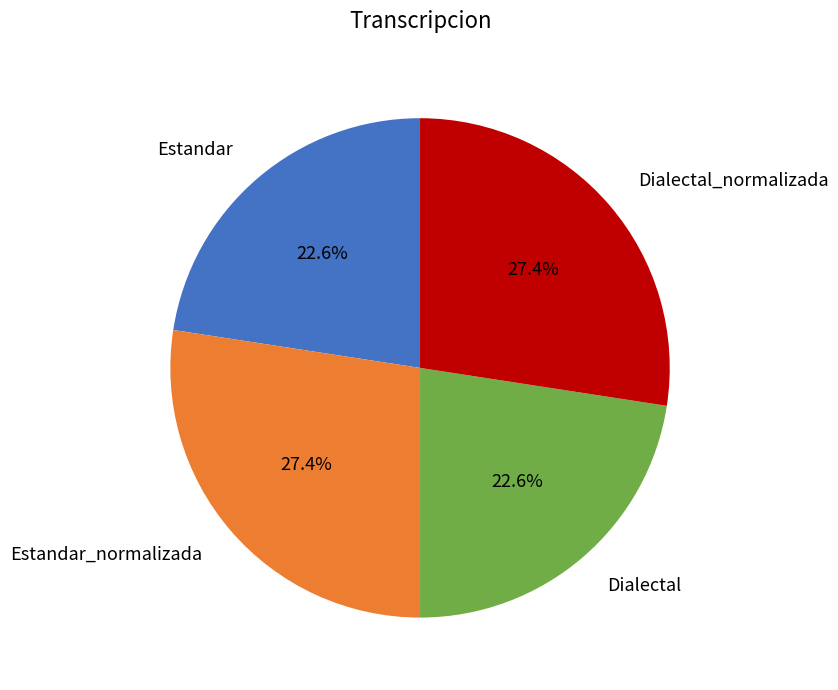

To the nearest percent, what portion does Estandar represent?

23%